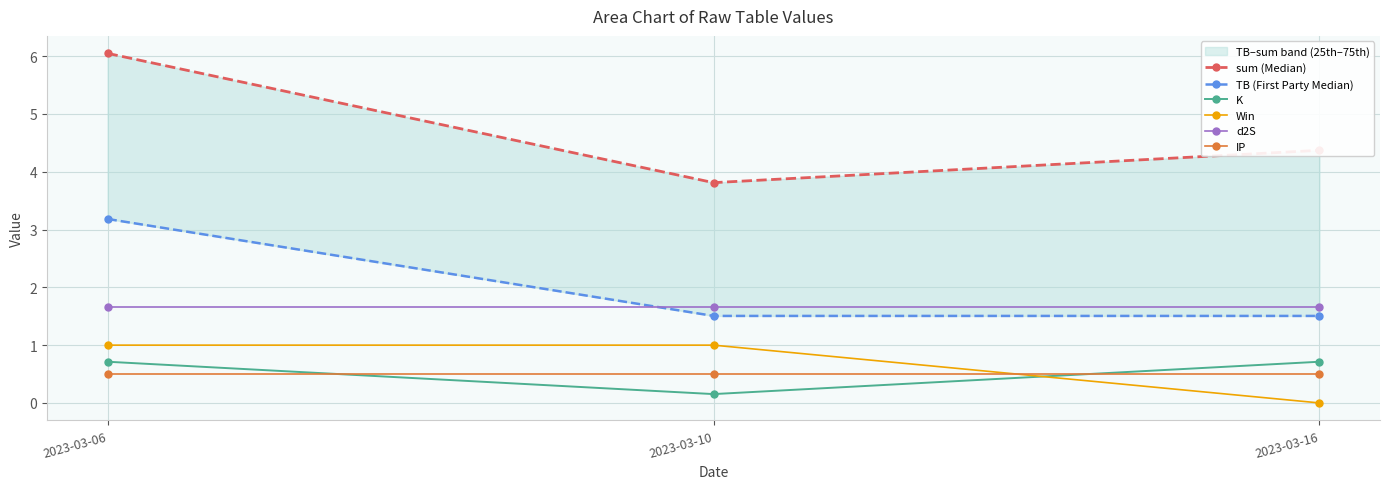

Rank the series at 2023-03-16 from highest to lowest value.

sum (Median), d2S, TB (First Party Median), K, IP, Win